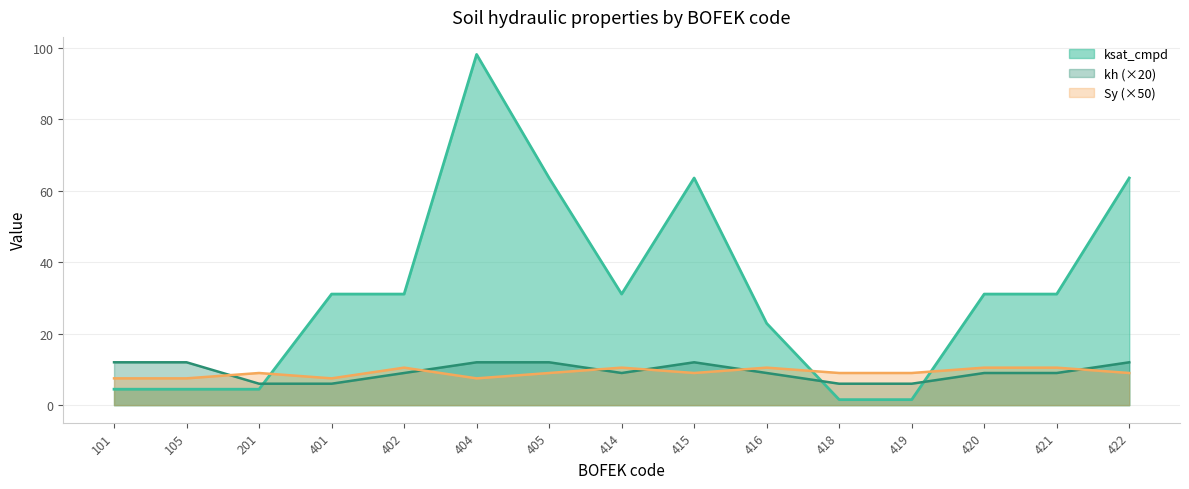

What value does the kh series have at 405?

12.0